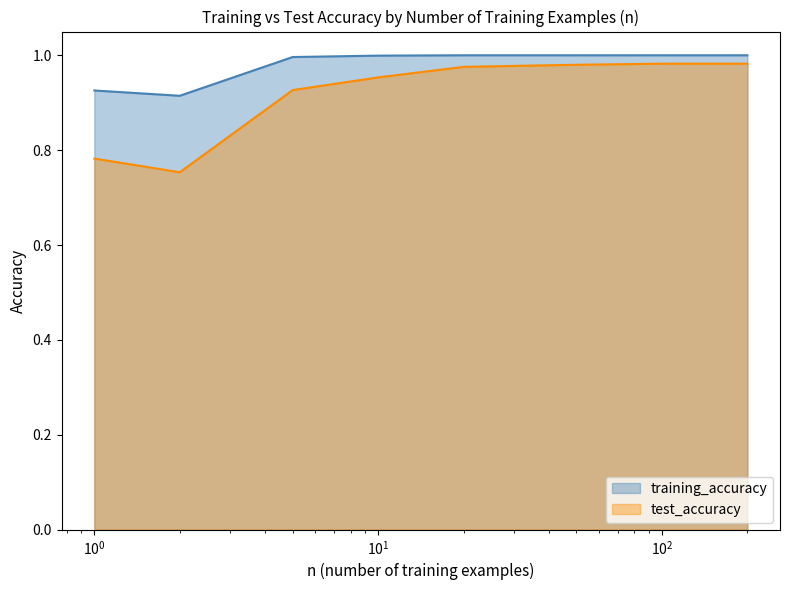

Rank the series by their maximum value, from highest to lowest.

training_accuracy, test_accuracy